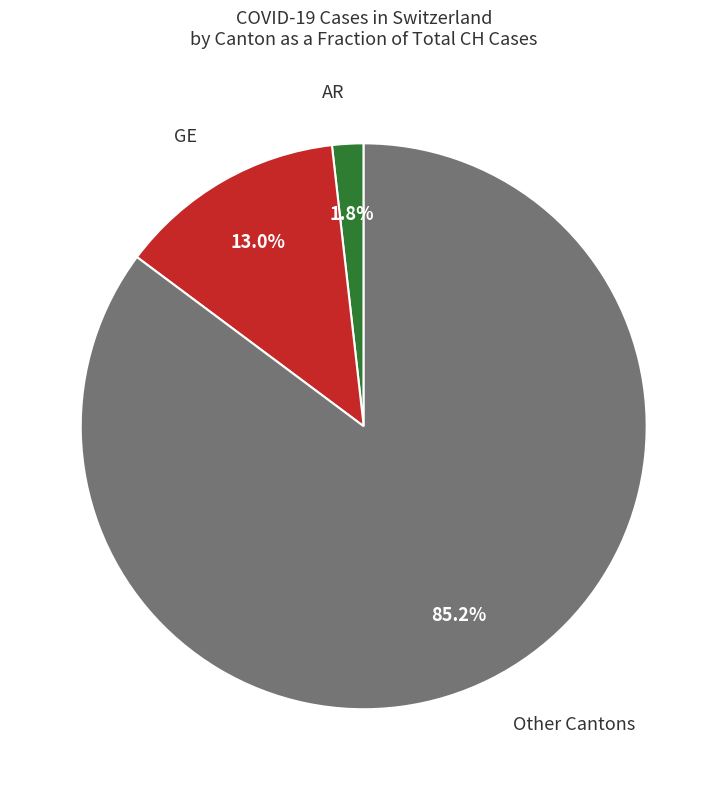

Which slice is the largest?

Other Cantons